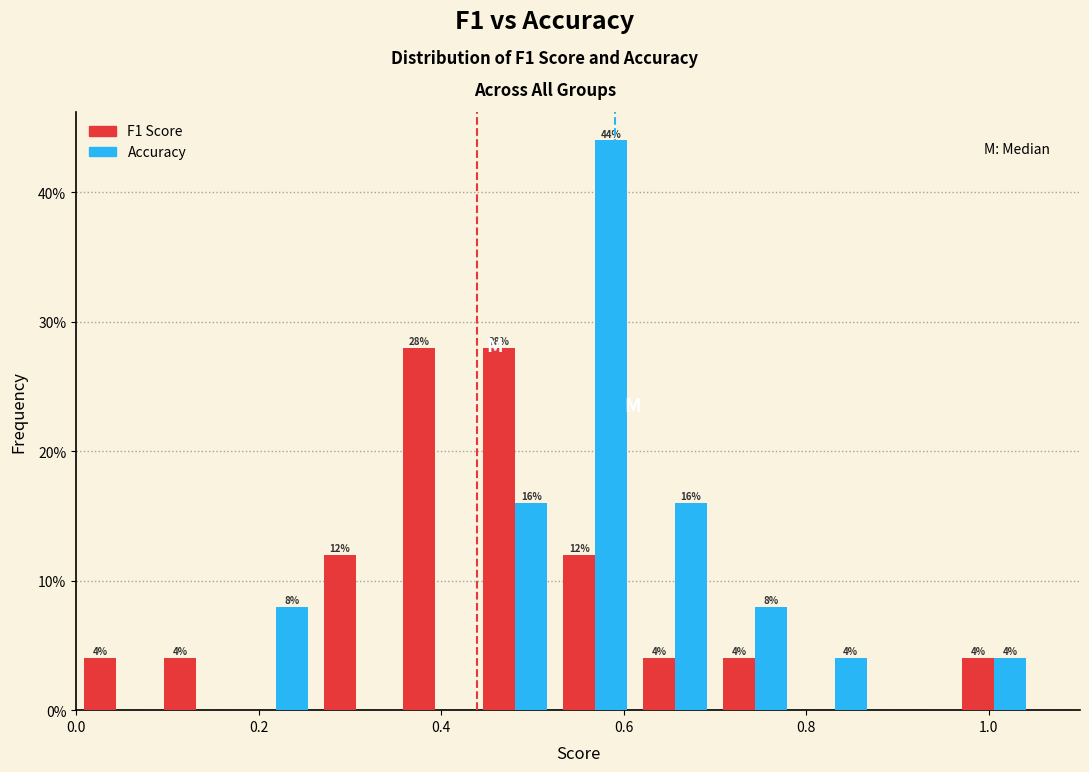

In the Accuracy series, which range on the x-axis has the tallest bar?

0.52 to 0.62